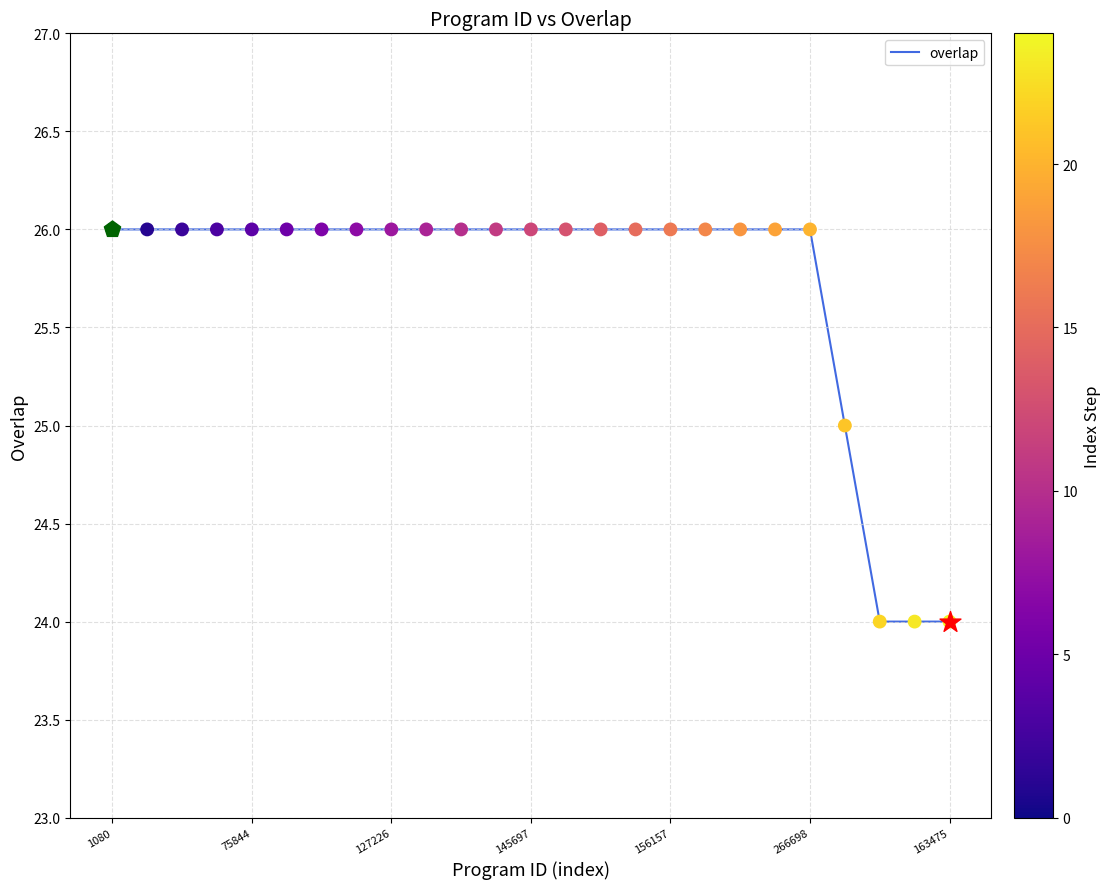

What is the maximum value shown in the chart?

26